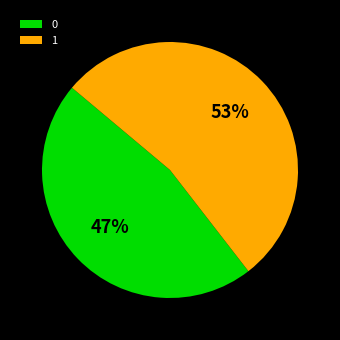

Between 1 and 0, which is larger?

1